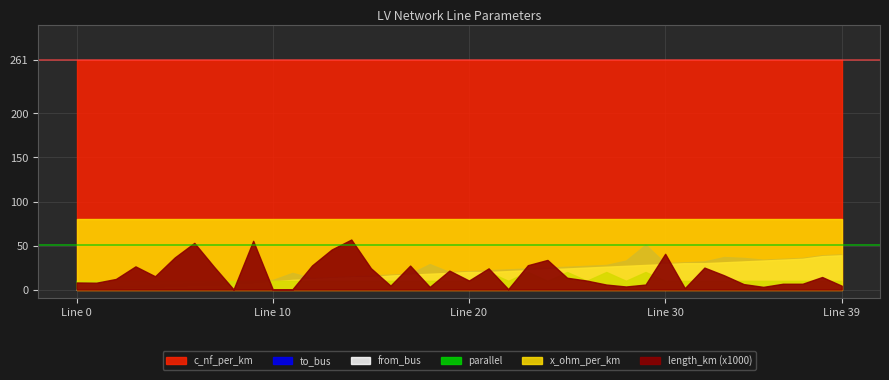

Between 39 and 16, which is larger?

16